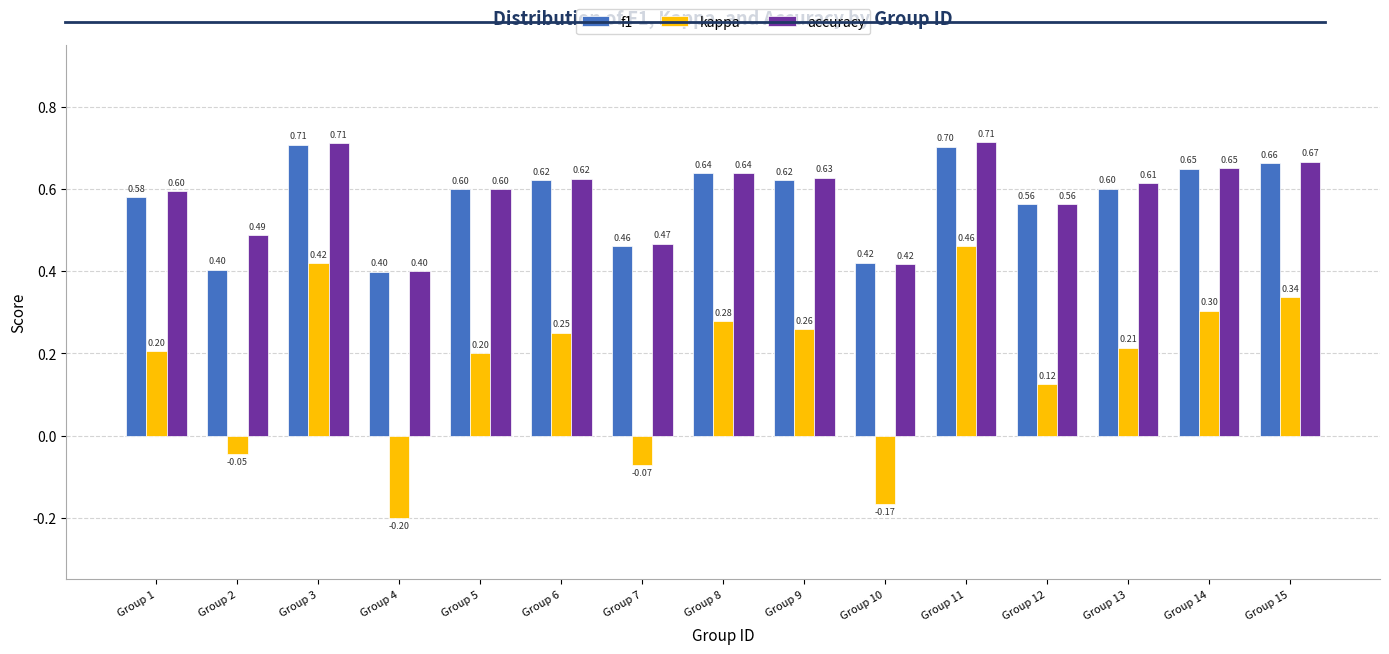

Between Group 2 and Group 8, which series saw the biggest shift?

kappa